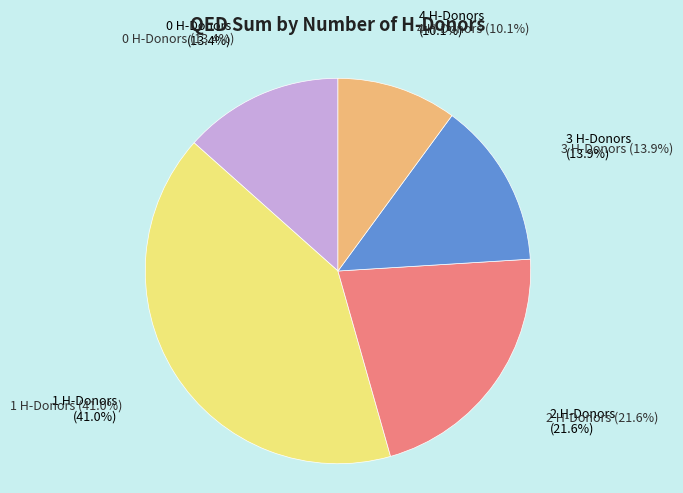

Is there a majority slice in this chart?

No